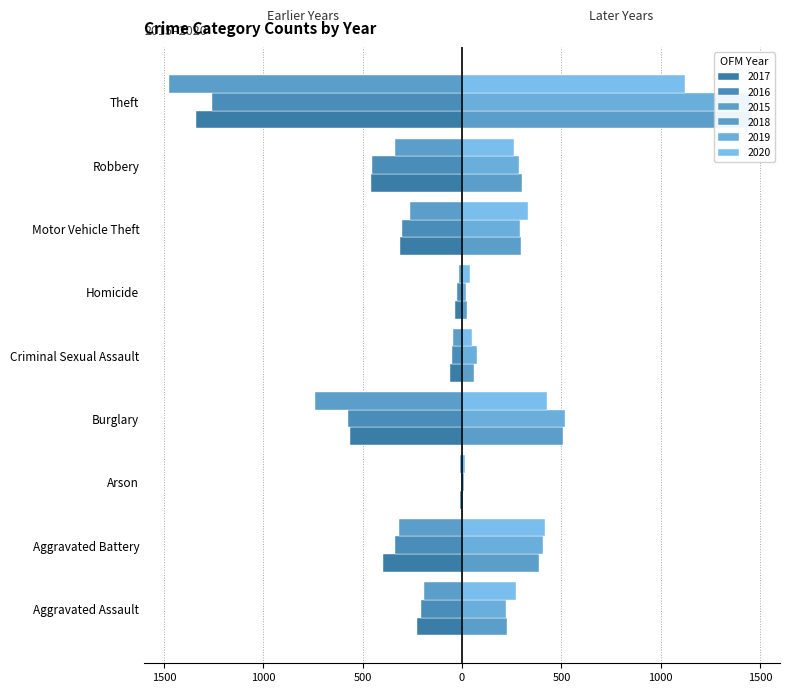

What is the difference between the second highest and minimum values in the 2015 series?

1459